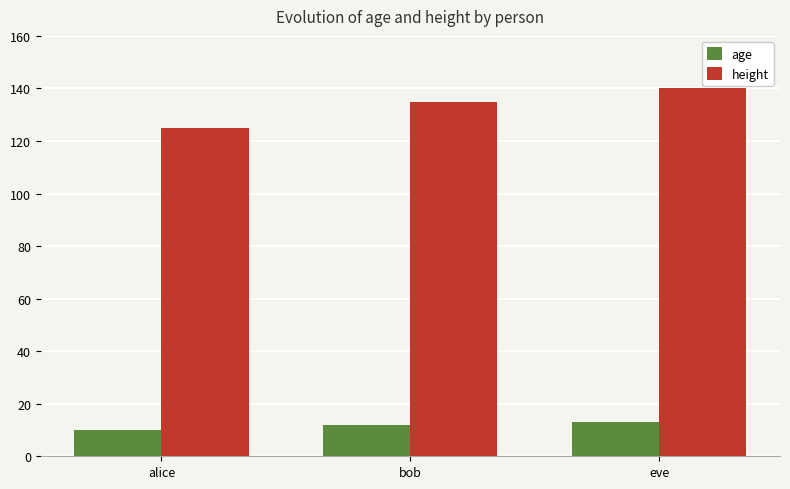

How many data points does each series have?

3